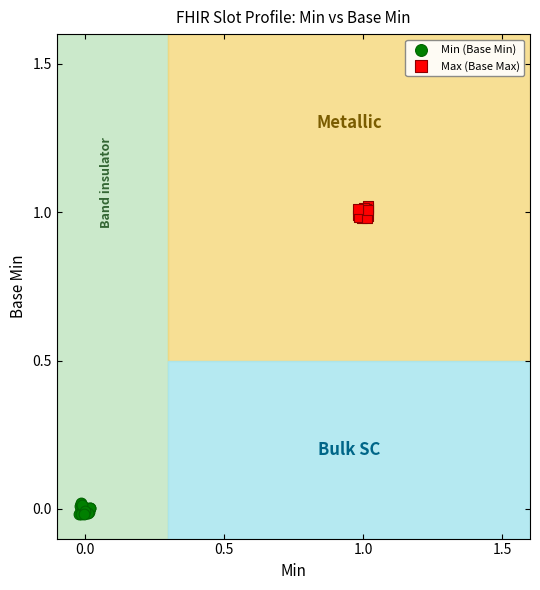

What are all the series names shown in the legend?

Min (Base Min), Max (Base Max)